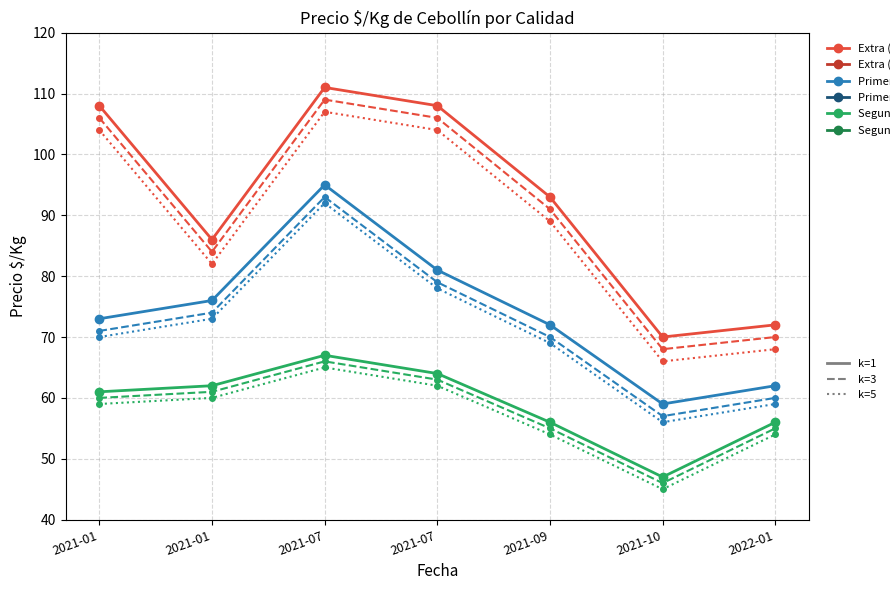

Is this an area chart (filled region under the line)?

No